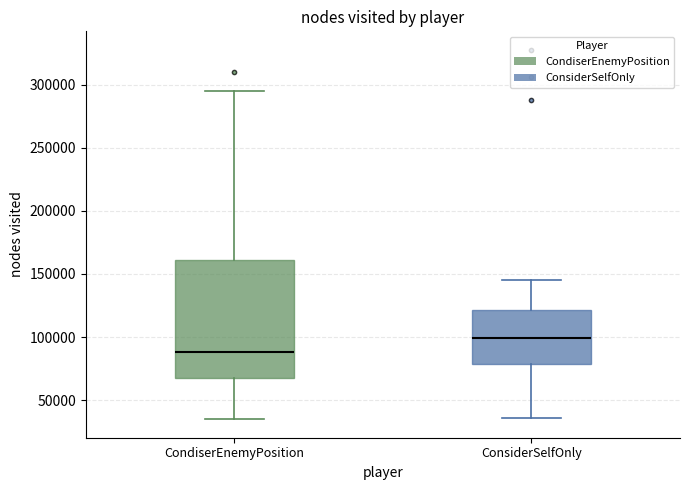

Which box is the tallest, from its lower edge to its upper edge?

CondiserEnemyPosition